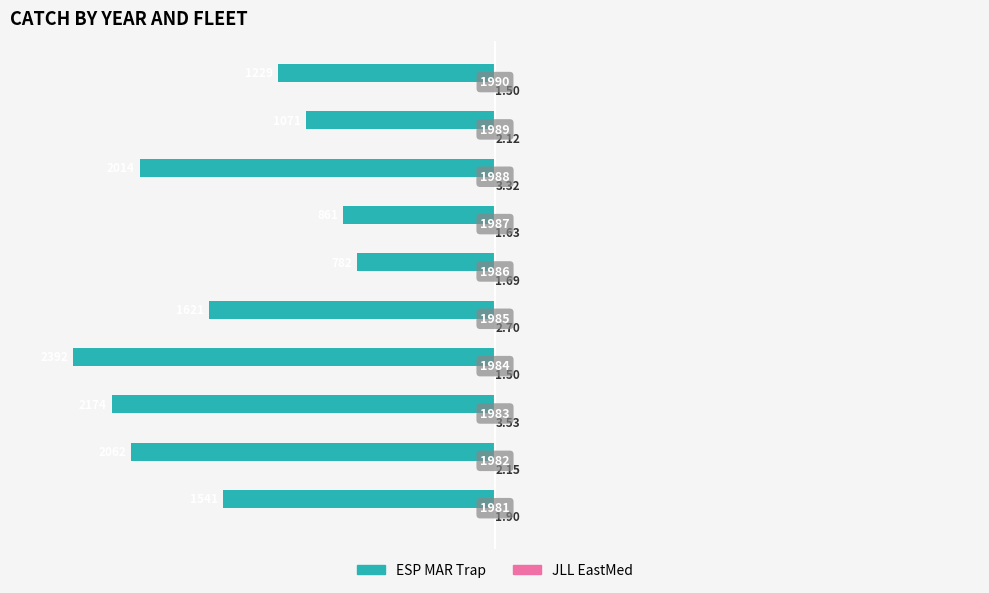

How many distinct data groups are displayed?

2